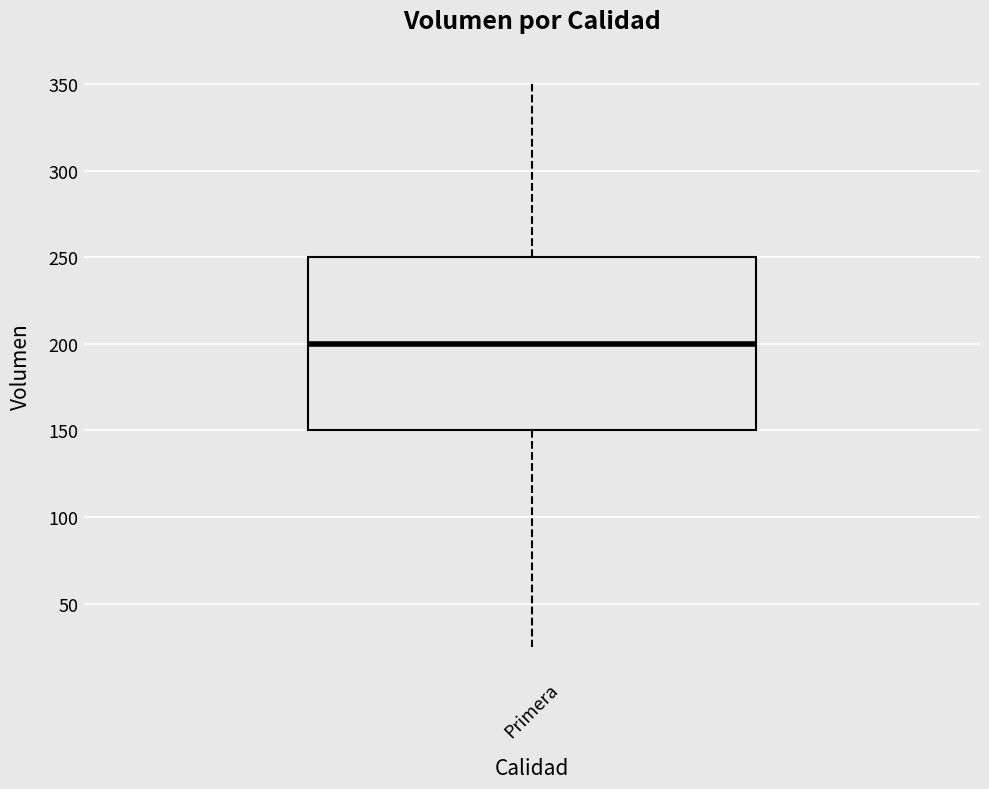

Transcribe this box plot: give where the median line is, the range the box spans, and where the two whiskers end, as read against the y-axis. The values are not printed on the chart, so give them approximately, as read against the axis.

median 200, box 150 to 250, whiskers 25 to 350